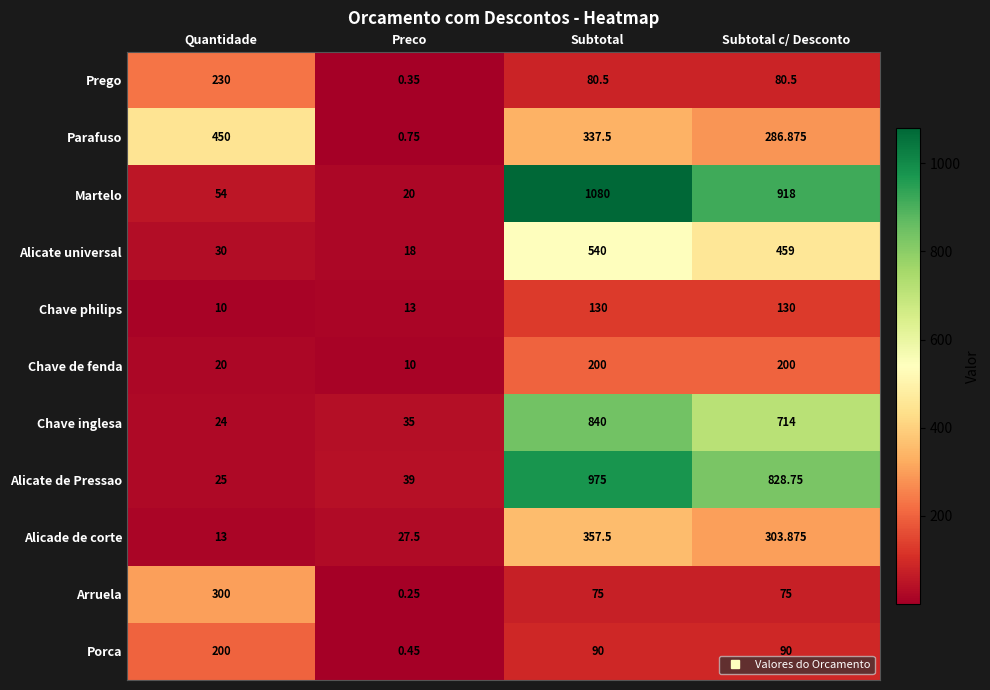

Which series has the largest range (max minus min)?

Martelo